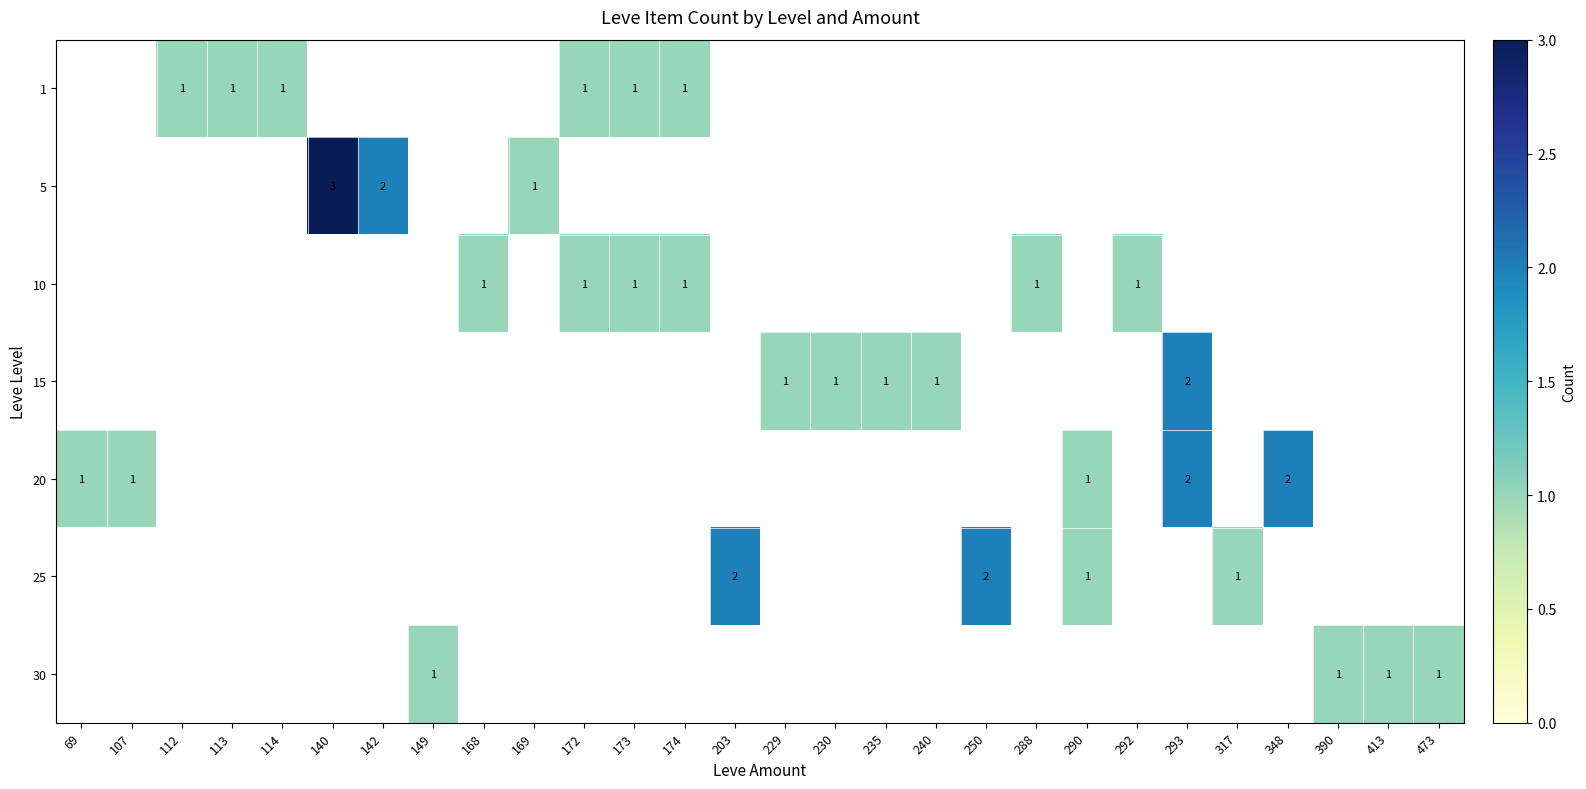

How many data points does each series have?

28